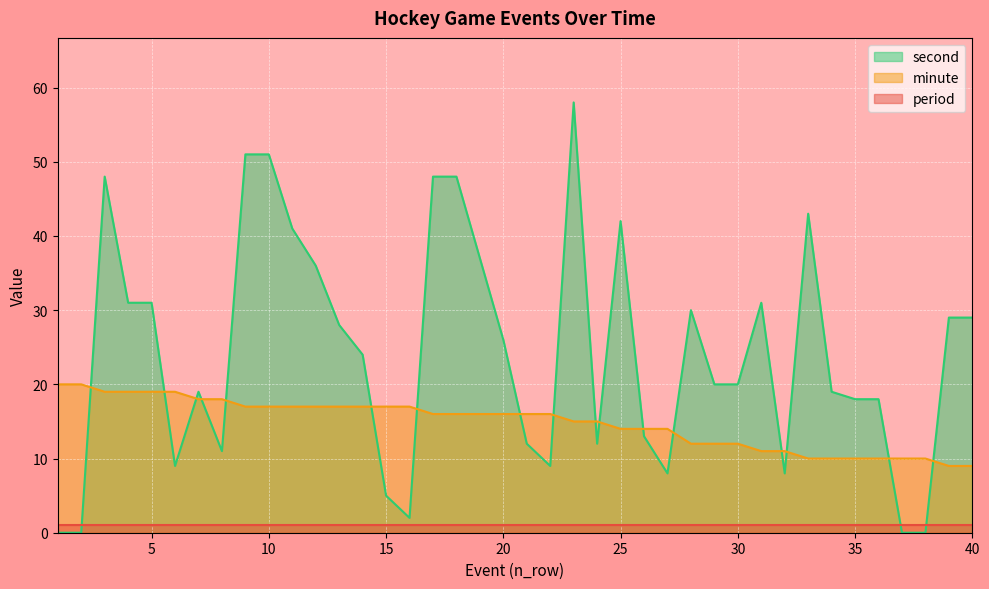

How many data points in second are above 24?

19